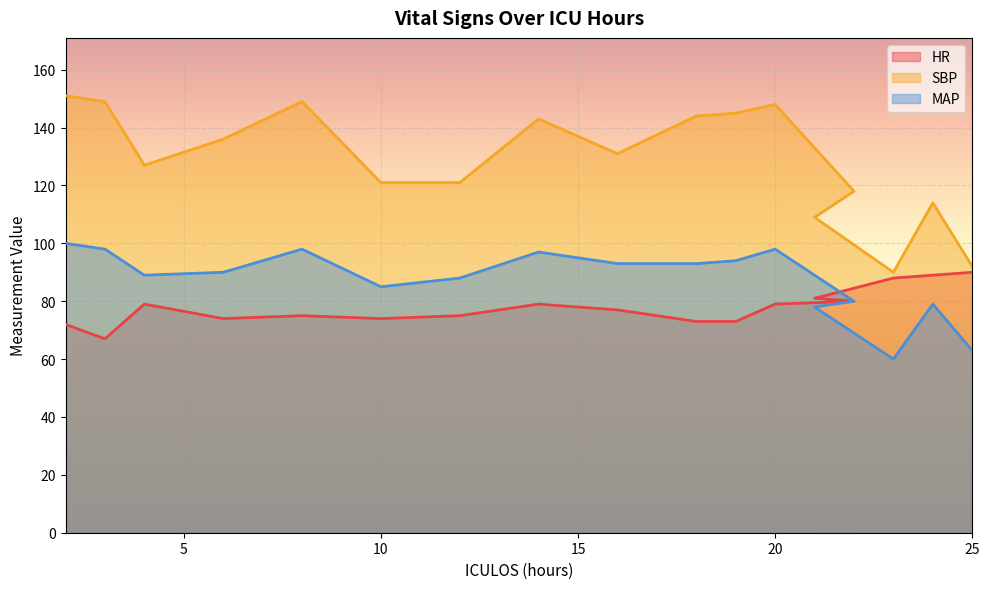

Which series has the largest total across all categories?

SBP